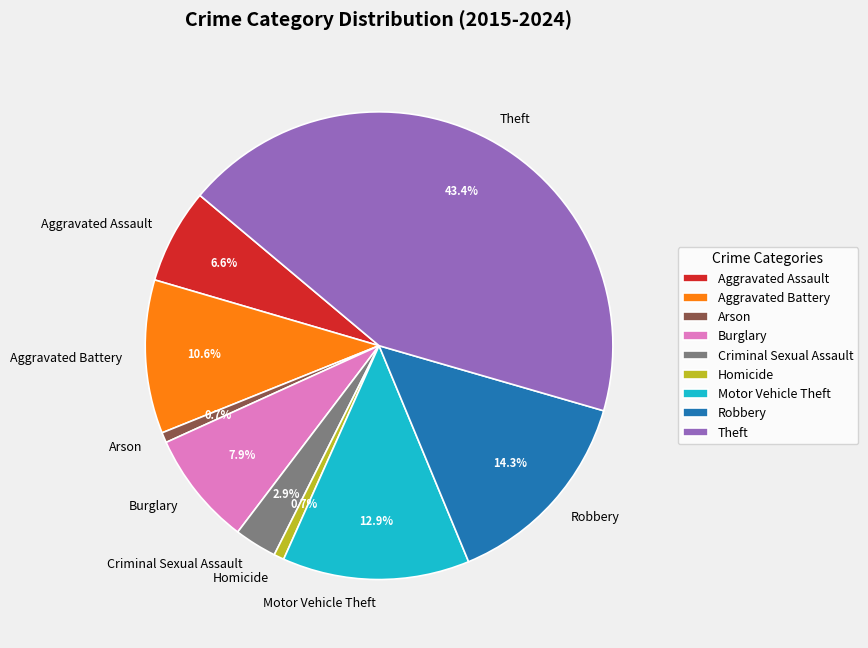

To the nearest percent, what is the average slice percentage?

11%